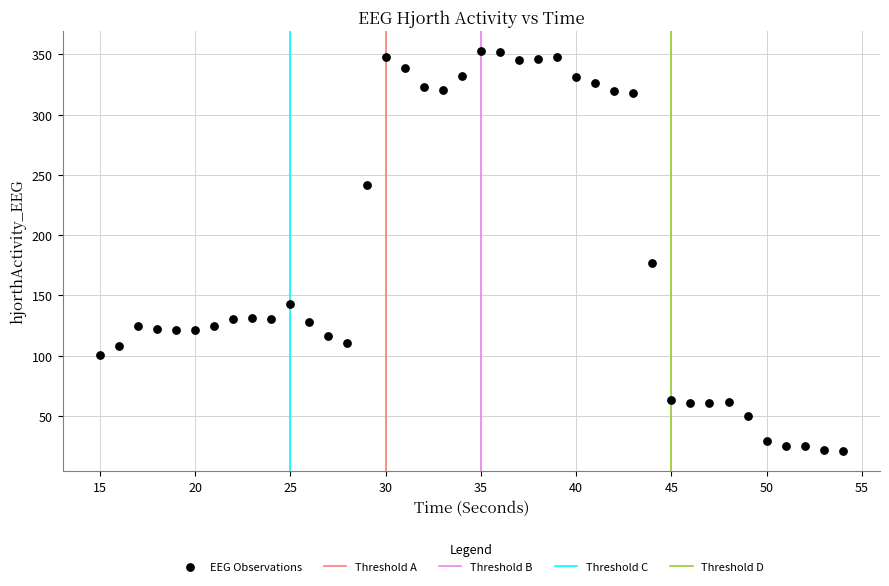

What Y value in the scatter plot is closest to 186?

177.1